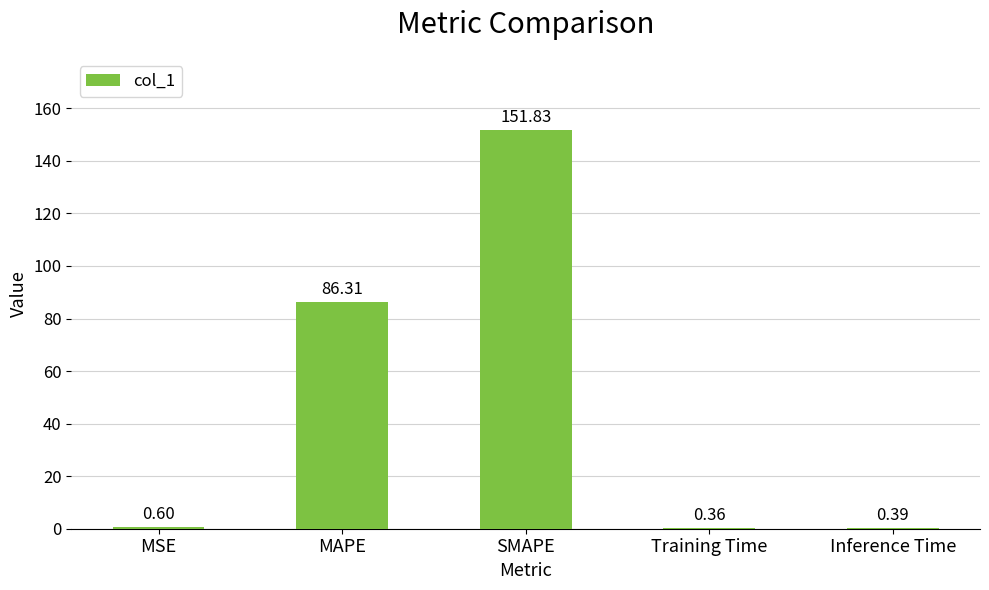

Is it true that the value at SMAPE is 266.3?

False